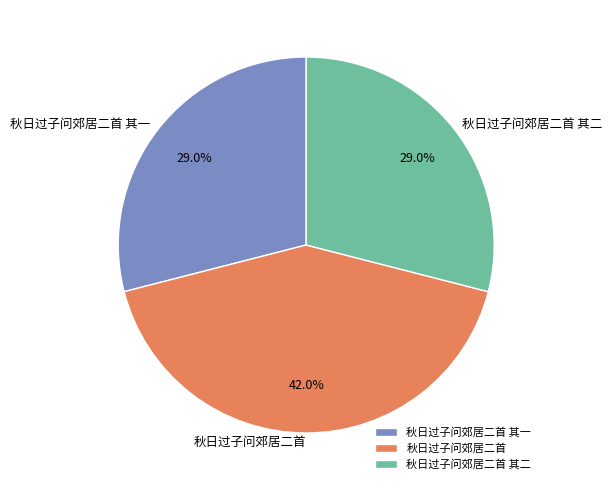

What is the largest slice in the pie chart?

秋日过子问郊居二首